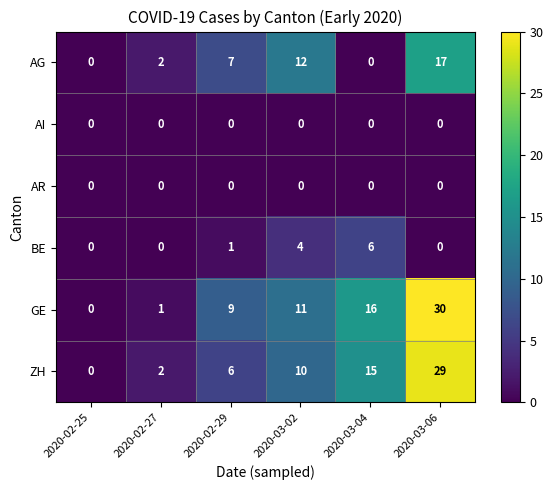

At which category is the sum across all series the highest?

2020-03-06